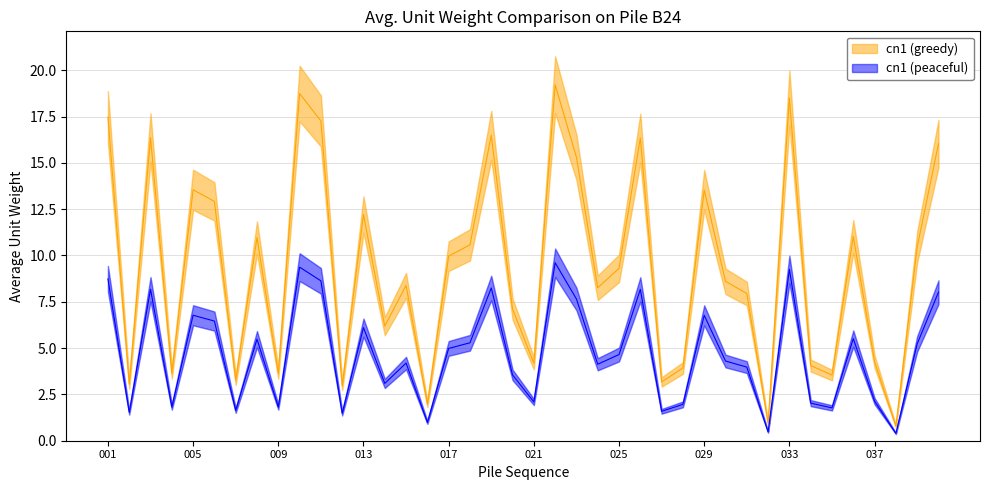

Does the chart display data point markers on the line(s)?

No